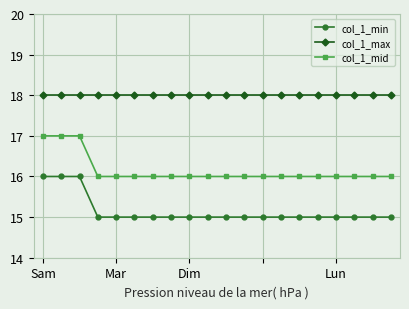

How many col_1_mid values are between 16 and 17?

20